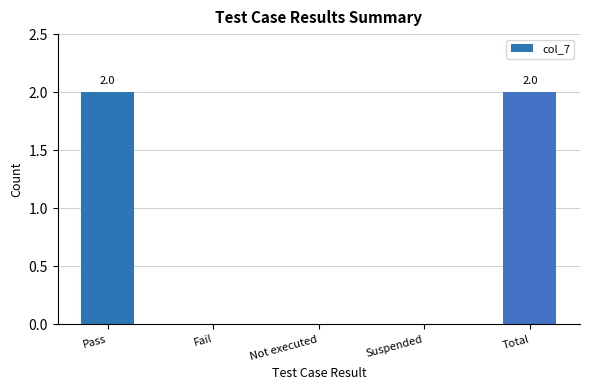

The chart shows a value of 4 at Total. True or false?

False